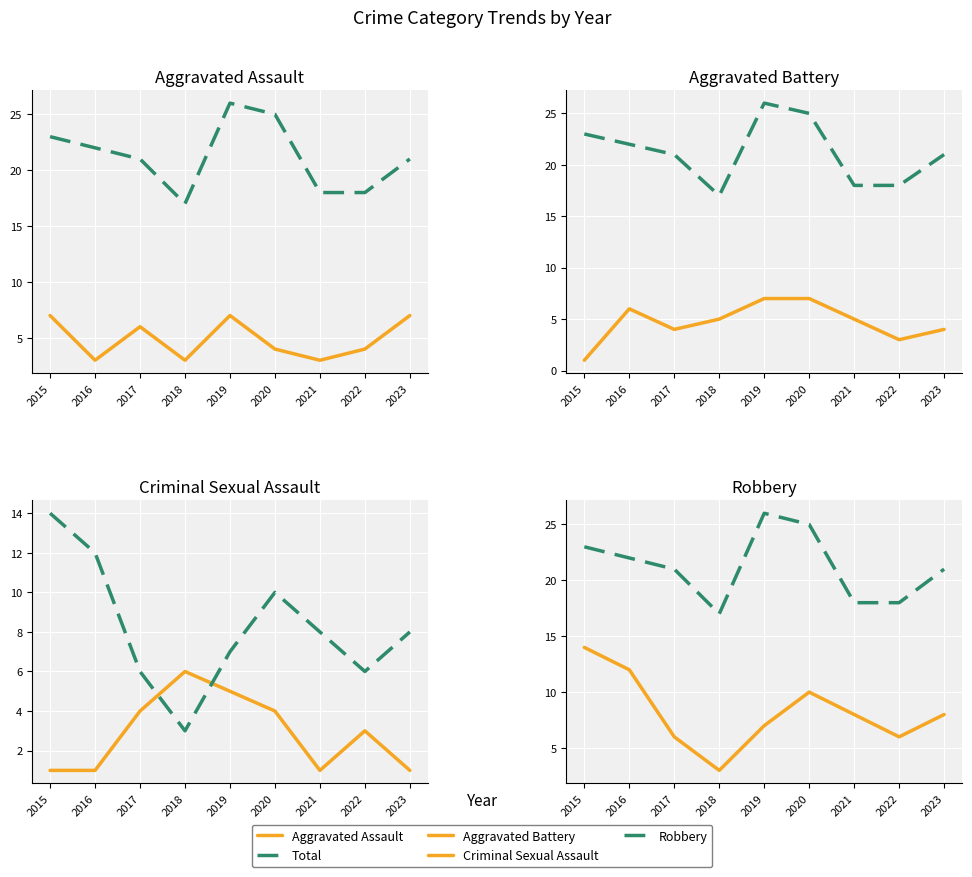

Where is Total nearest to the value 21?

2017